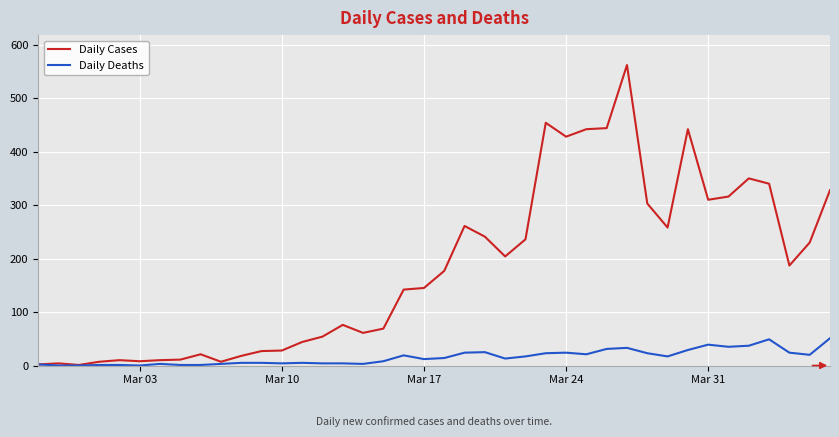

List the series in order of their peak value, highest first.

Daily Cases, Daily Deaths